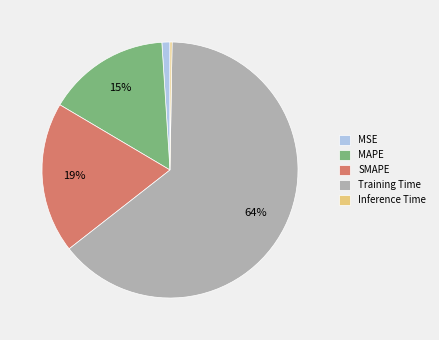

Do SMAPE and MSE together represent more than half of the pie?

No